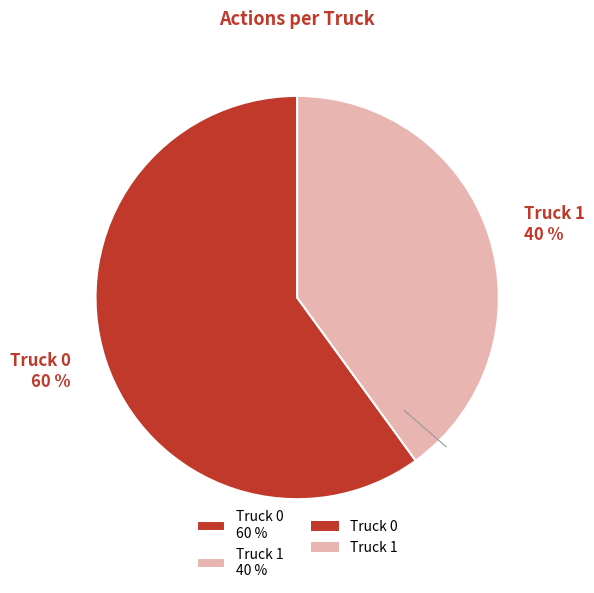

To the nearest percent, what percentage of the pie is Truck 0?

60%